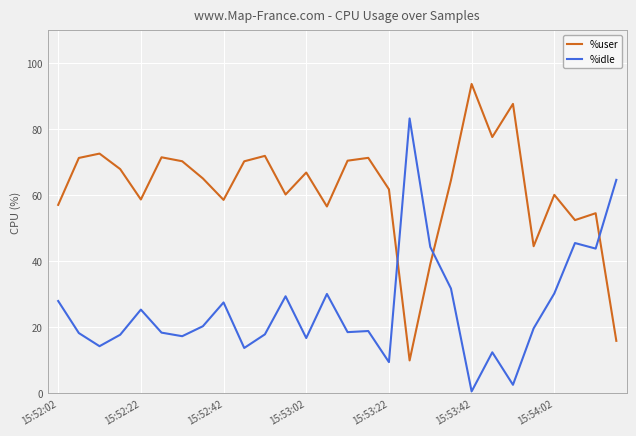

What is the value of the %user point at the 1st from the left?

57.1